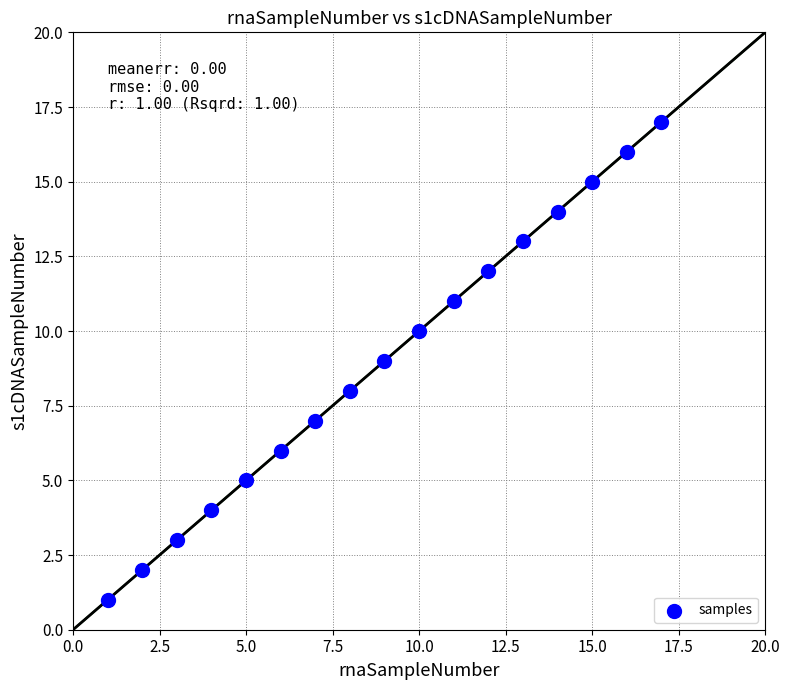

What is the range of Y values (max minus min)?

16